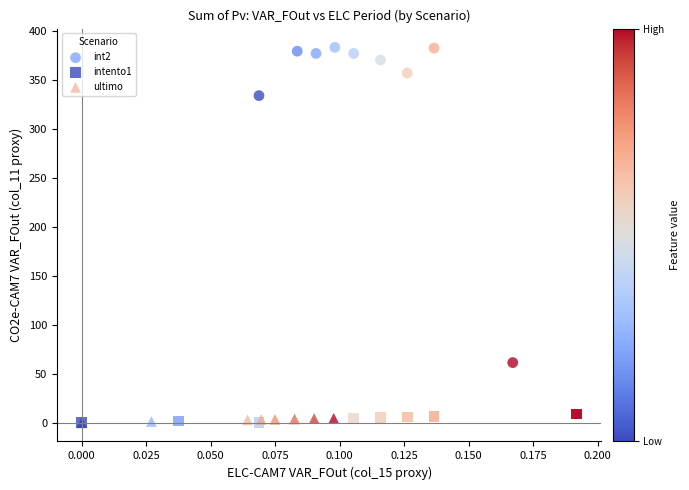

Which series contains the highest Y value?

int2